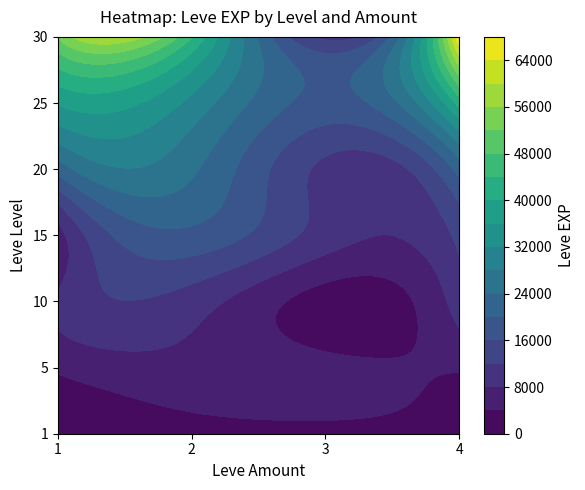

The value of 3 at 10 is 2230. True or false?

True